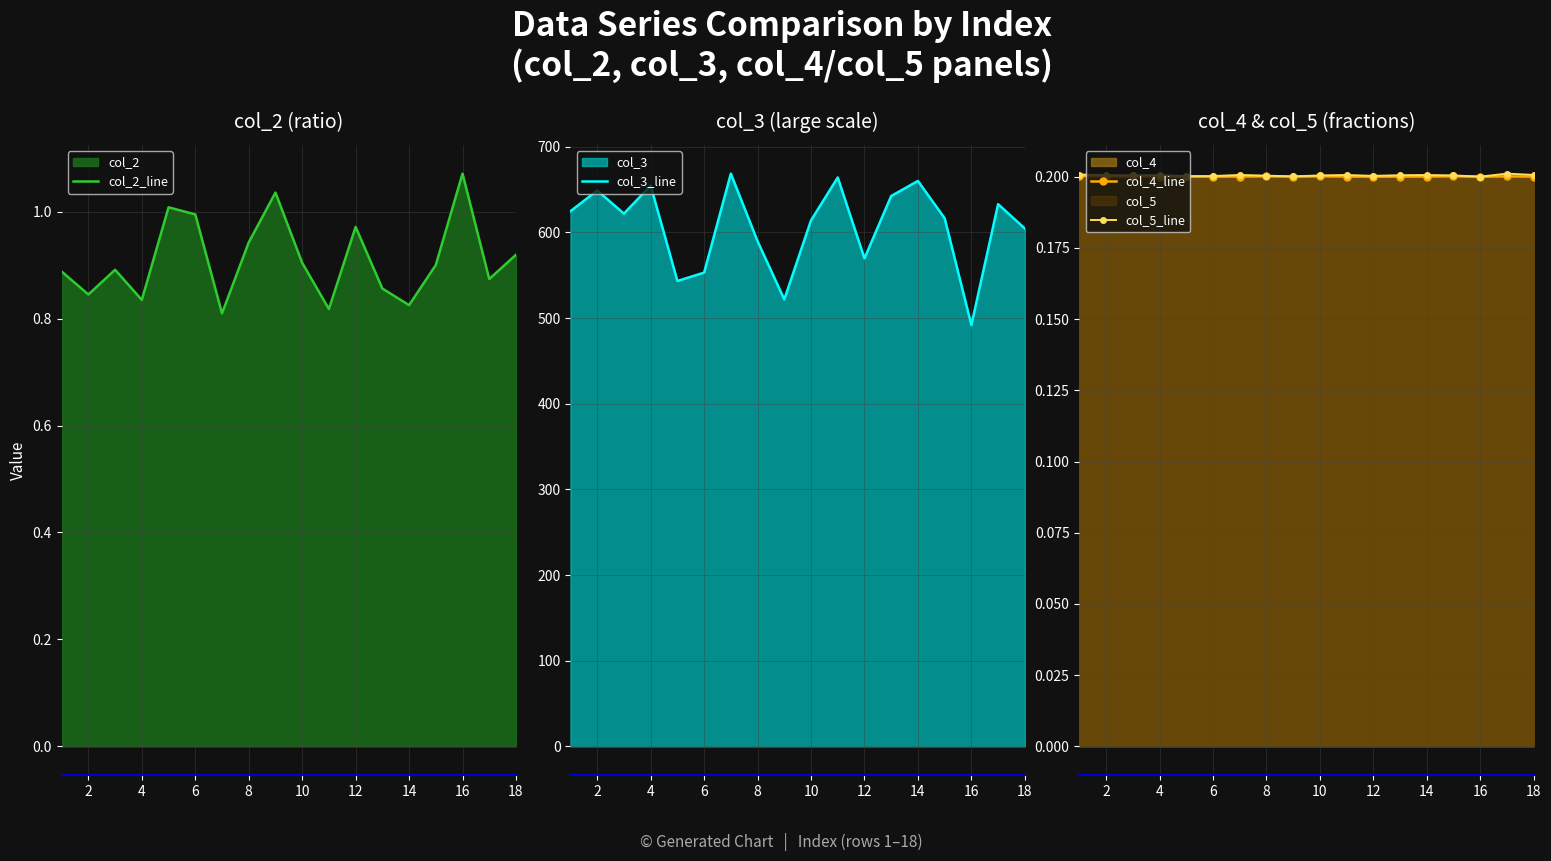

Which series changed the most between 16 and 16?

col_3_line